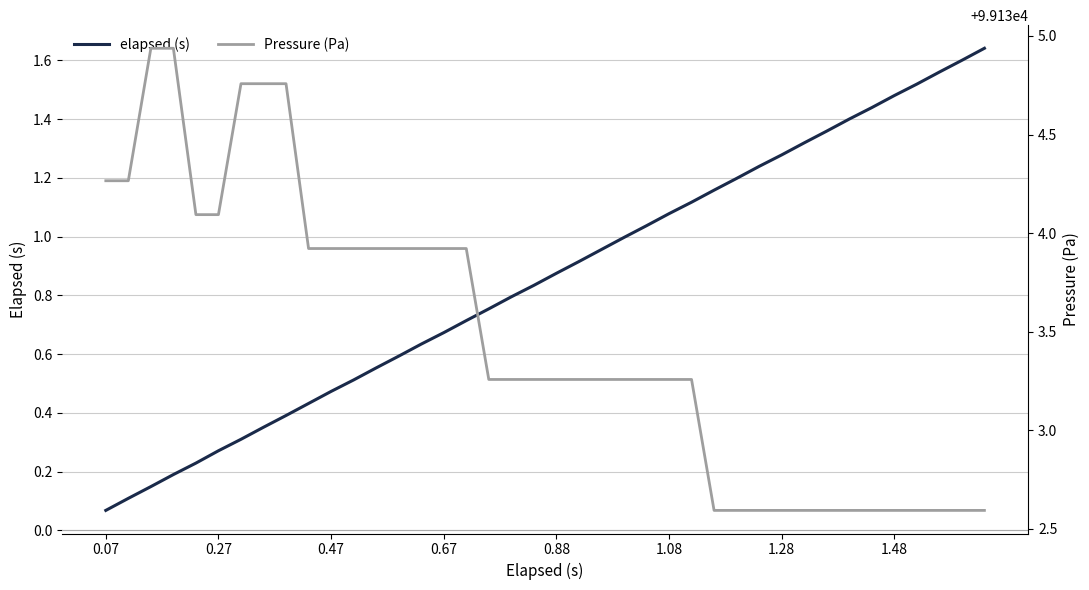

Where is elapsed (s) nearest to the value 0?

0.07